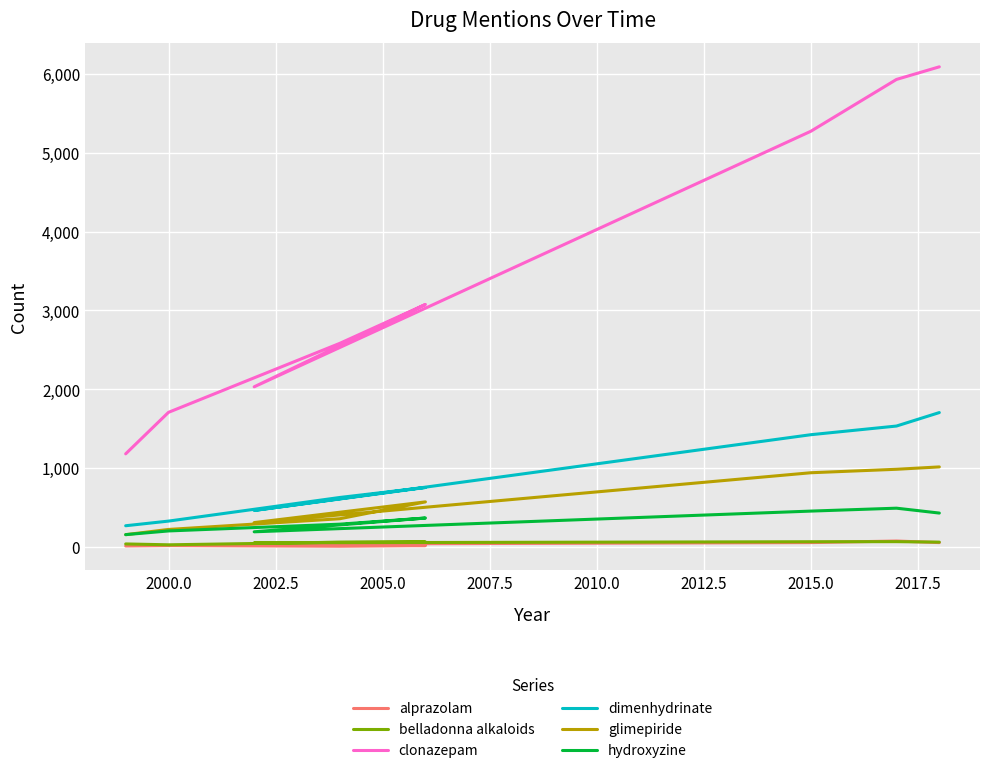

How many values in the clonazepam series are below 3076?

4